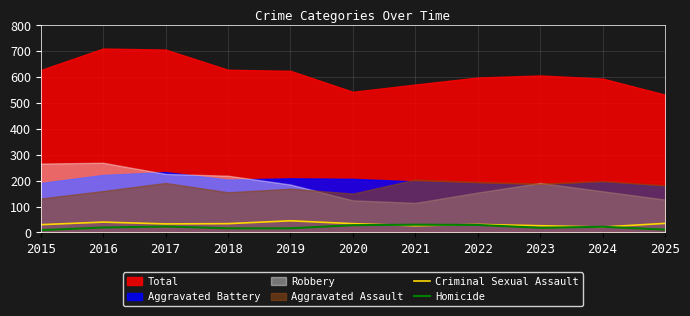

What is the difference between the Criminal Sexual Assault values at 2019 and 2015?

15